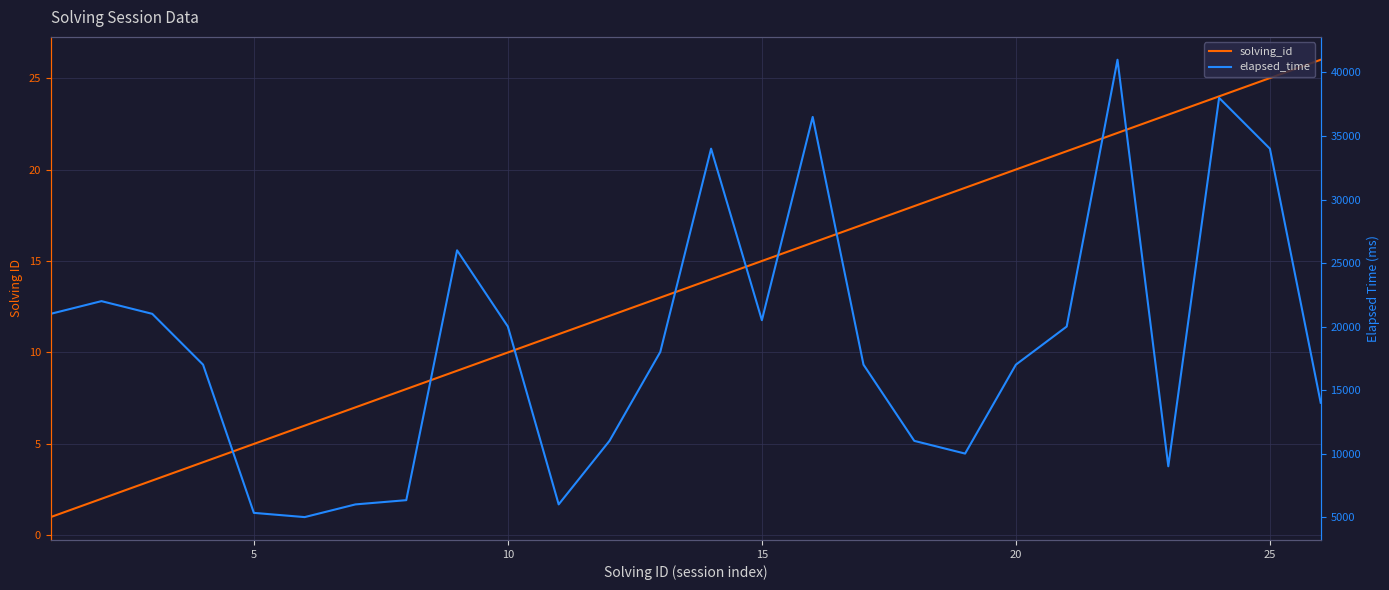

Does the chart have visible grid lines?

Yes